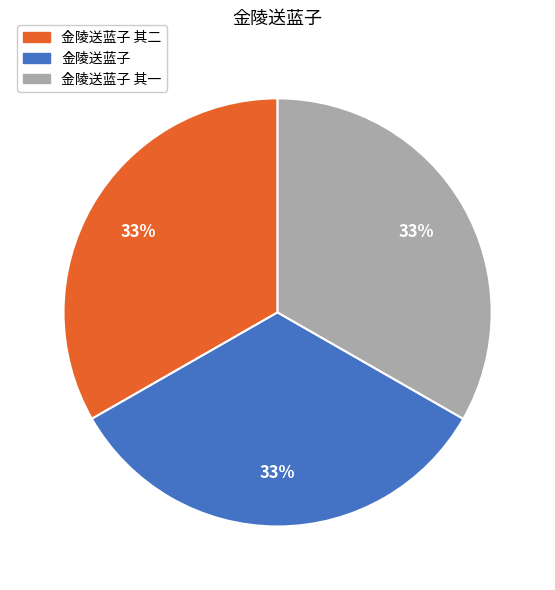

What is the ratio of the value at 金陵送蓝子 to the value at 金陵送蓝子 其二?

1.0